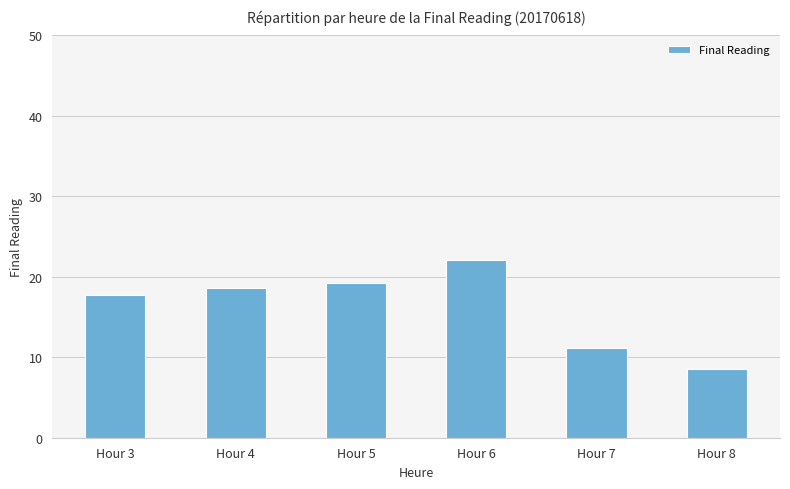

What is the value of the 1st bar from the left?

17.8